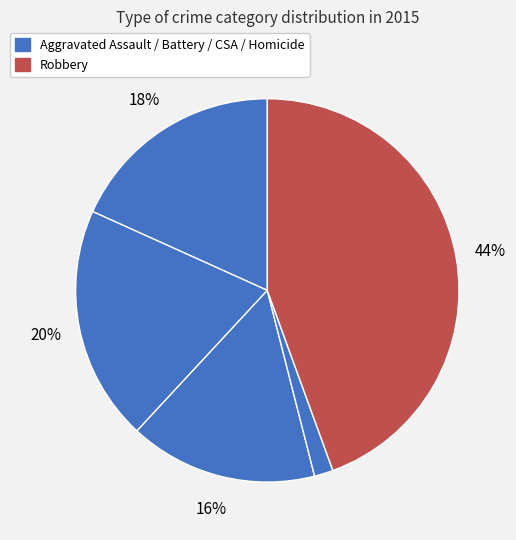

Is there any slice that represents more than half of the pie?

No